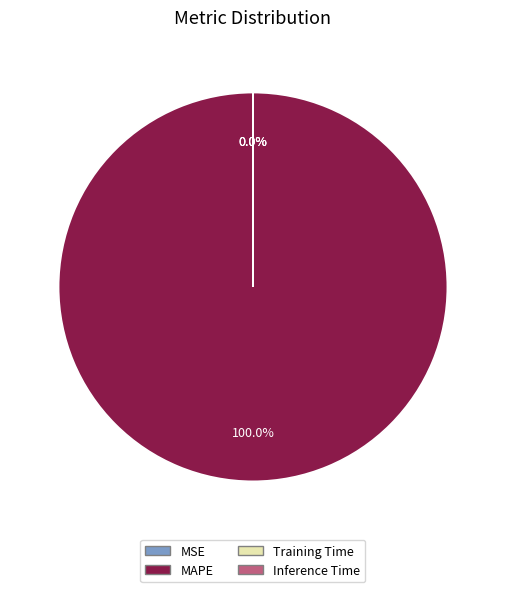

Rank the categories by value from highest to lowest.

MAPE, MSE, Training Time, Inference Time